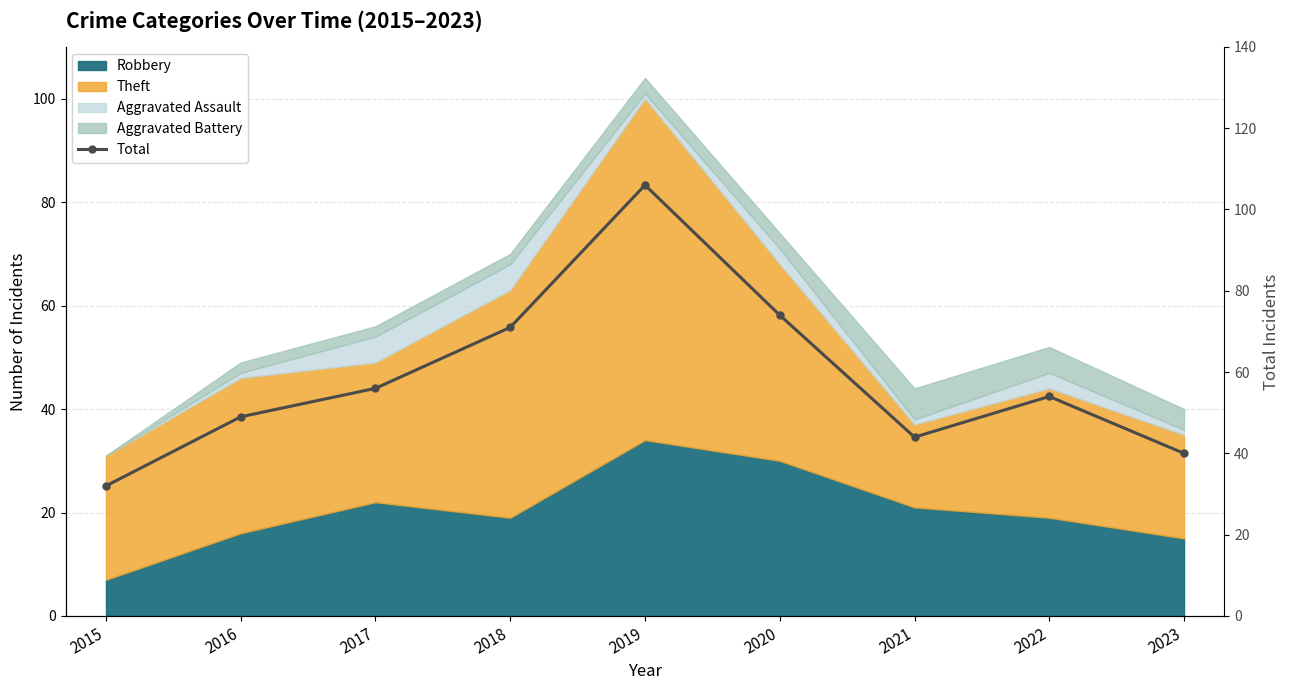

True or false: the data has more than 0 interior local peaks.

True